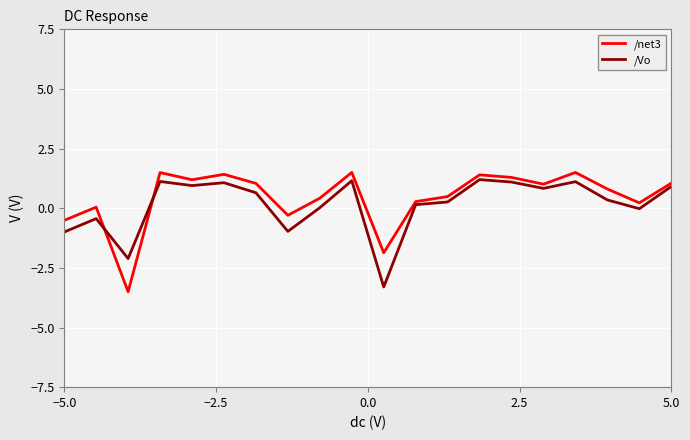

What is the highest value of the /Vo series?

1.2